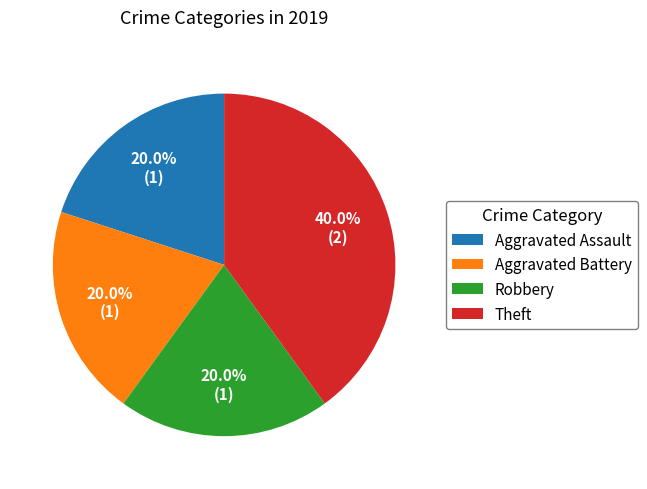

Combined, do Aggravated Assault and Theft account for over 50%?

Yes